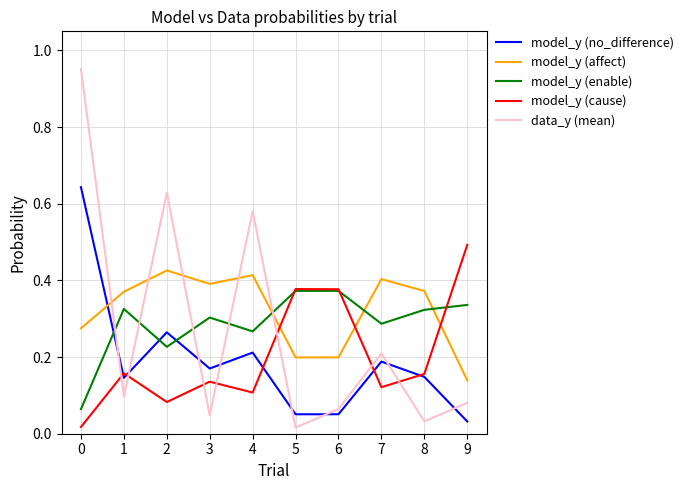

Rank the series at 4 from highest to lowest value.

data_y (mean), model_y (affect), model_y (enable), model_y (no_difference), model_y (cause)